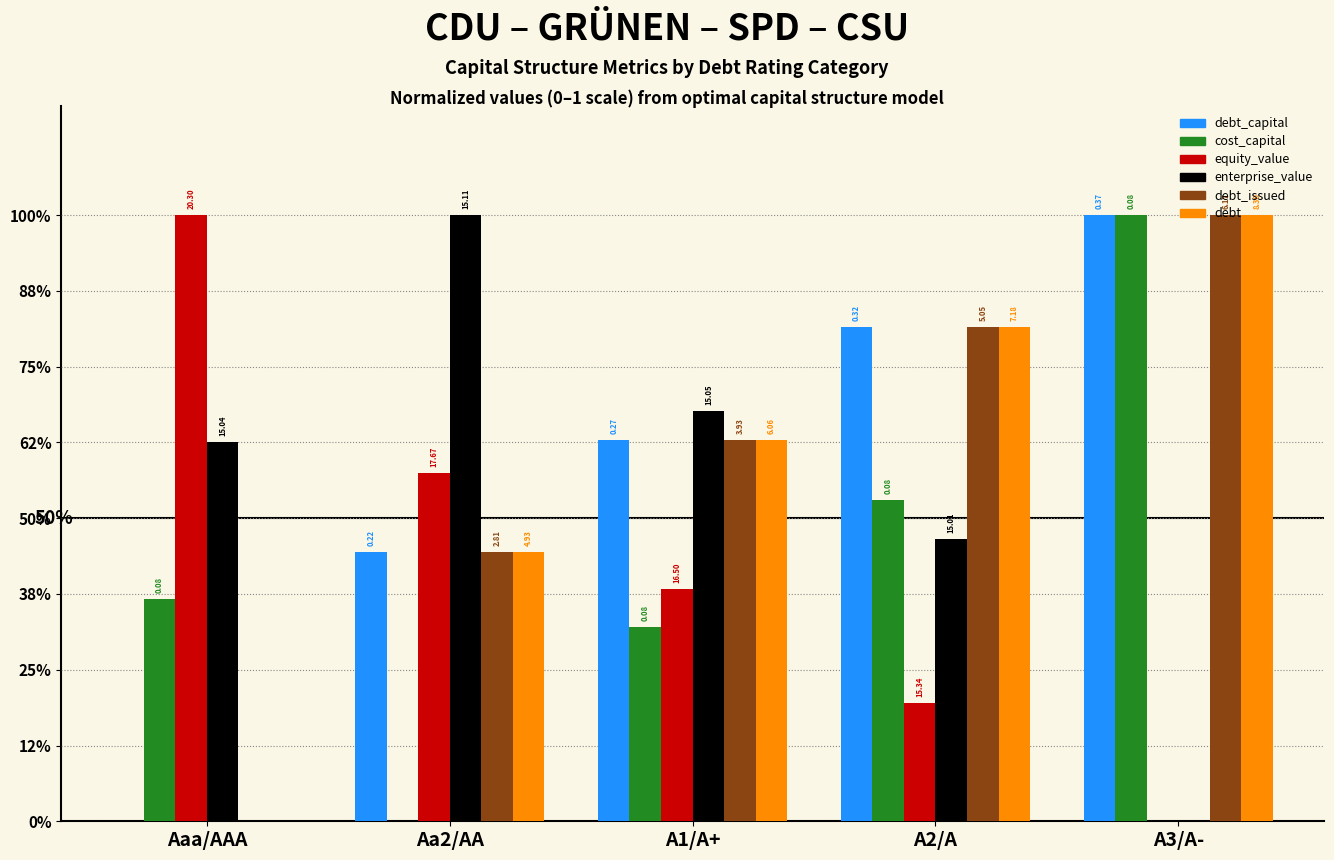

Are the bars grouped side by side (vs. stacked)?

Yes